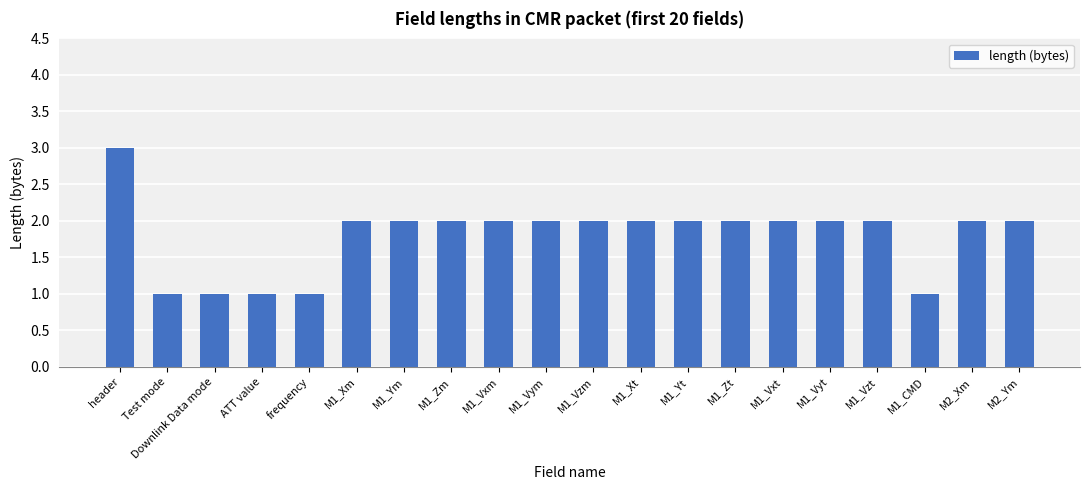

What is the difference between the second highest and minimum values?

1